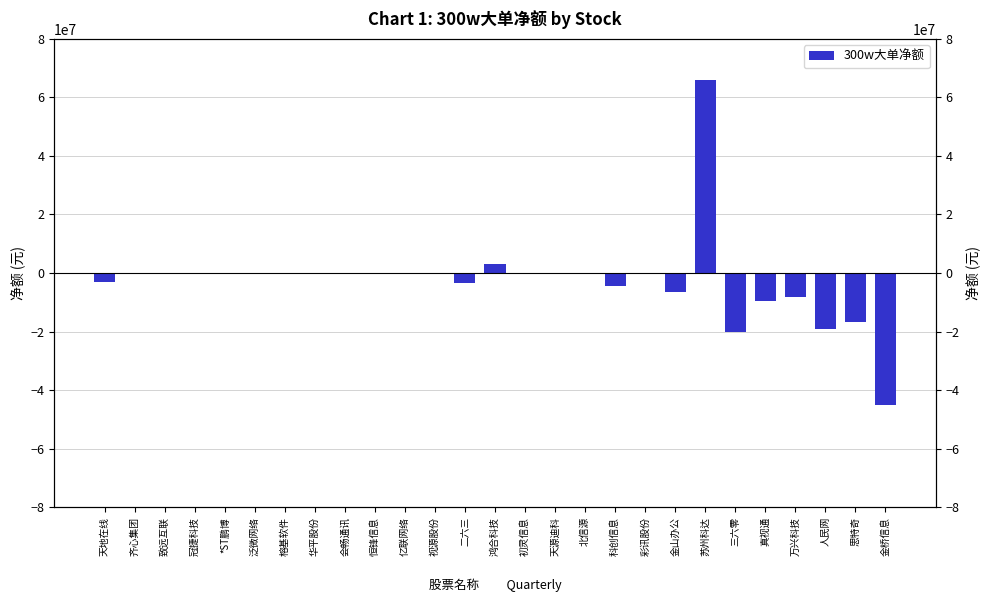

What is the sum of all values?

-67369927